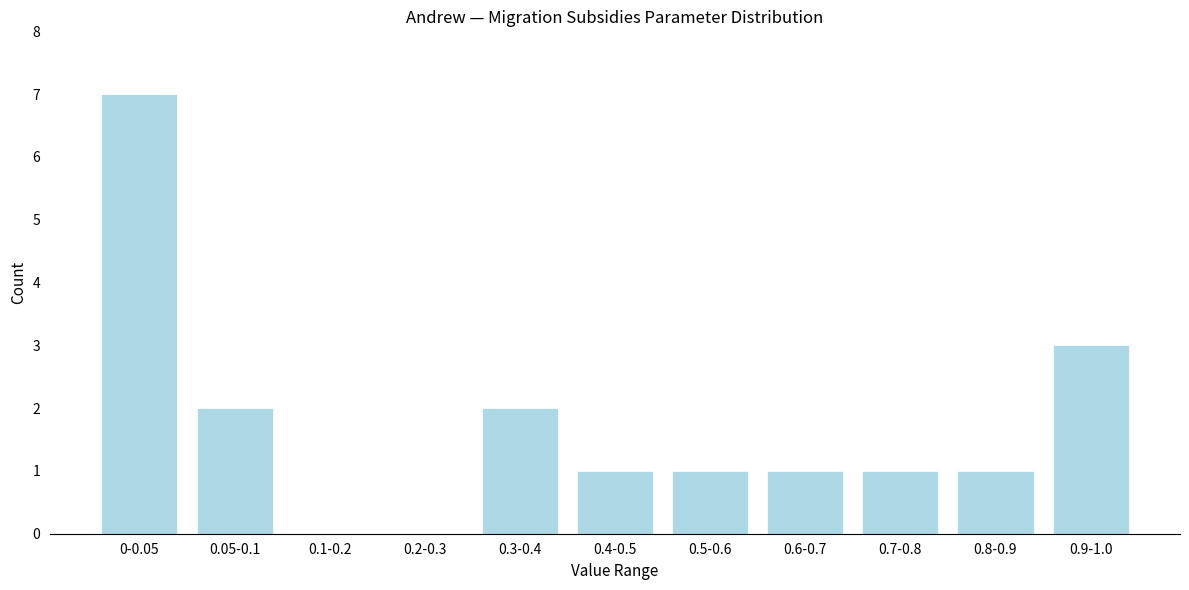

Reading left to right, what are all the values shown in this chart?

0-0.05=7	0.05-0.1=2	0.1-0.2=0	0.2-0.3=0	0.3-0.4=2	0.4-0.5=1	0.5-0.6=1	0.6-0.7=1	0.7-0.8=1	0.8-0.9=1	0.9-1.0=3